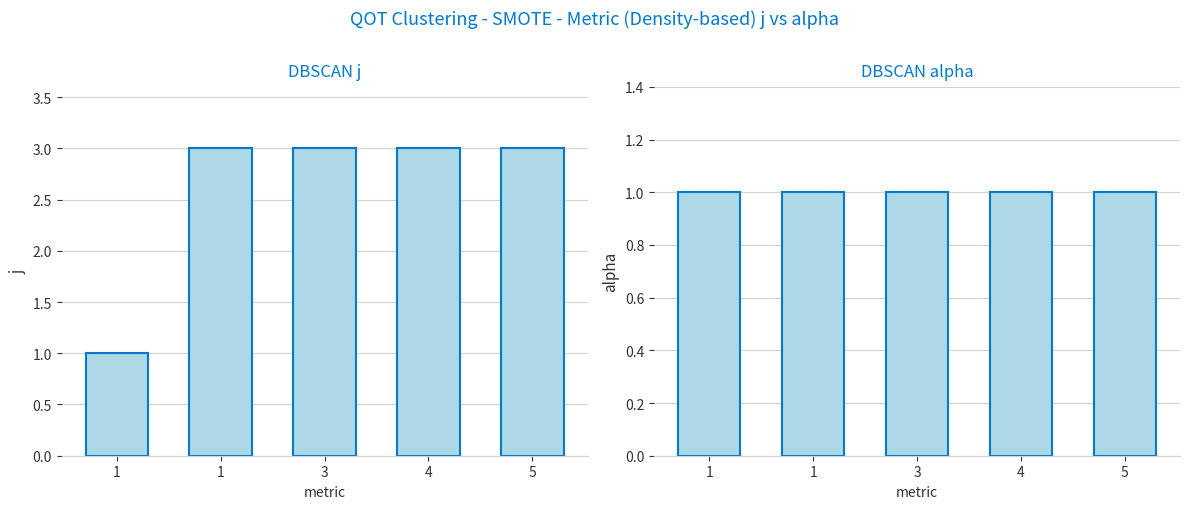

Does the chart contain any negative values?

No